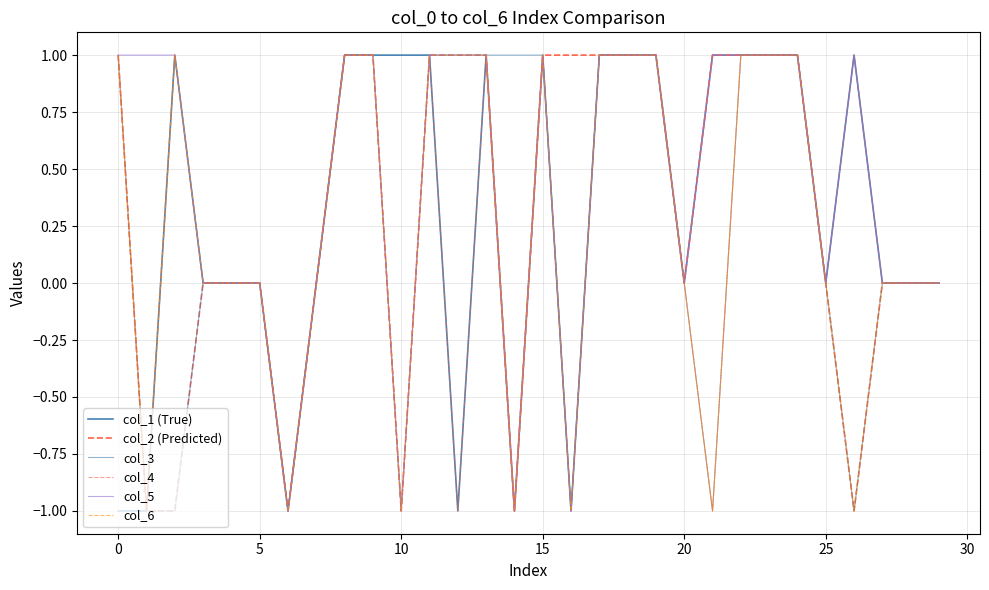

How many interior local peaks does the col_6 series have?

2